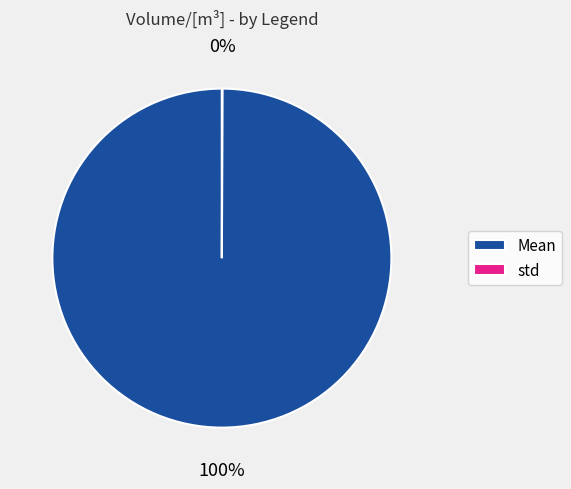

To the nearest percent, what is the average slice percentage?

50%